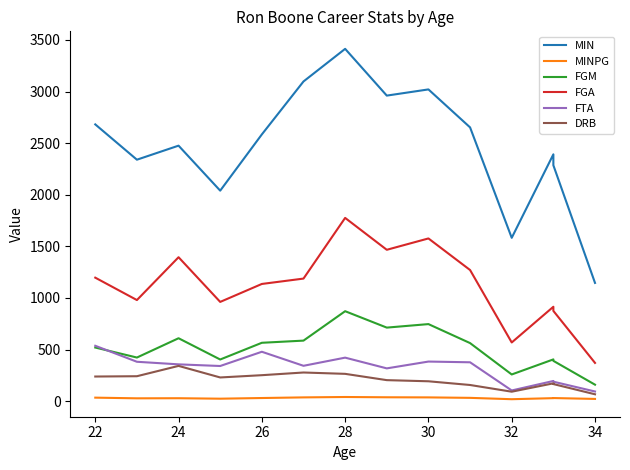

At how many categories does at least one series exceed 1068?

14